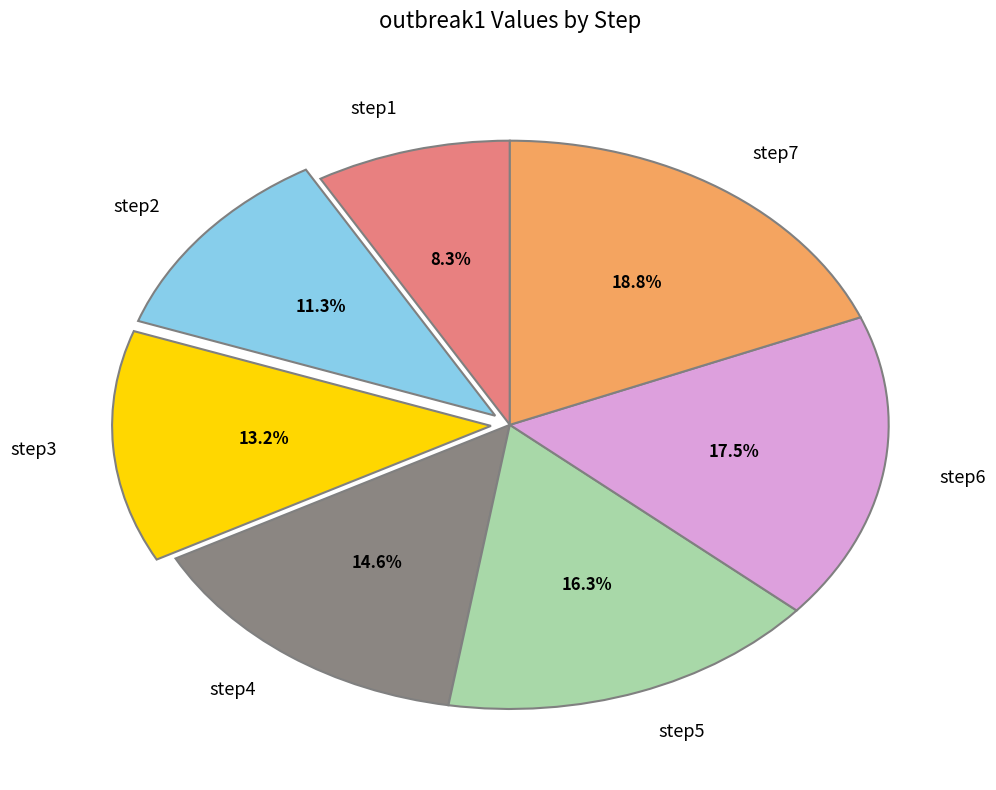

What is the smallest slice in the pie chart?

step1